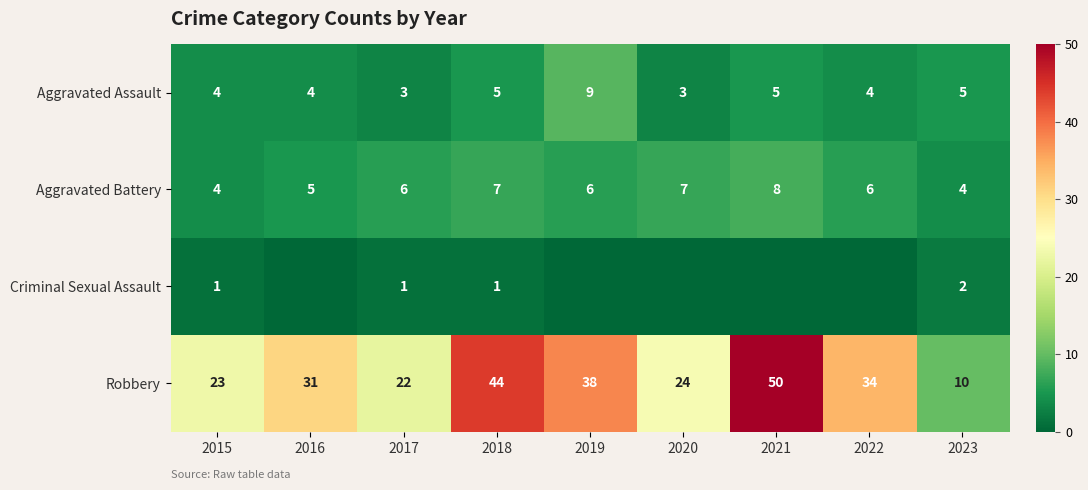

Which series changed the most between 2017 and 2018?

Robbery